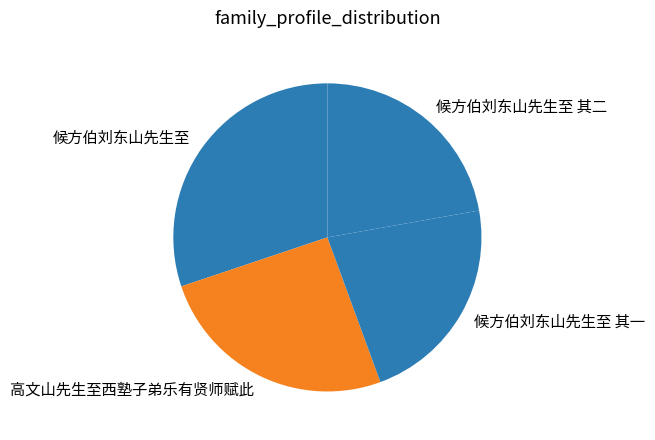

Do 候方伯刘东山先生至 其一 and 候方伯刘东山先生至 together represent more than half of the pie?

Yes